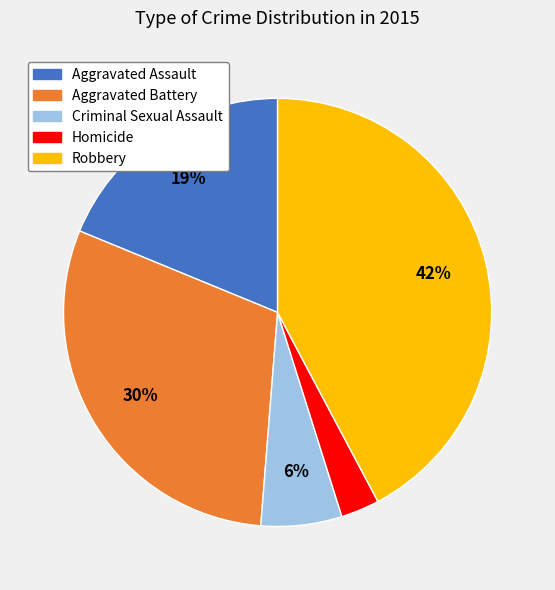

Which category has the smallest portion of the pie?

Homicide